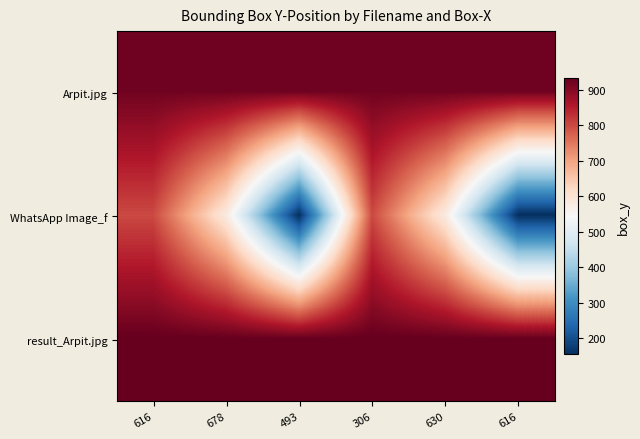

Which has a higher value, 306 or 493?

306